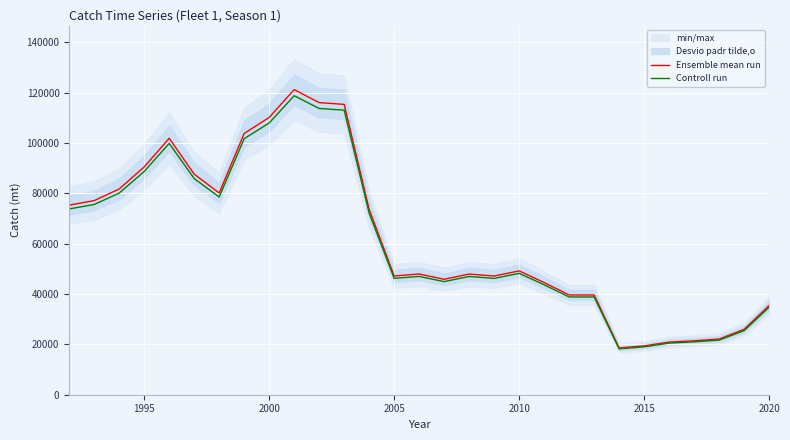

List the series in order of their overall mean, highest first.

Ensemble mean run, Controll run